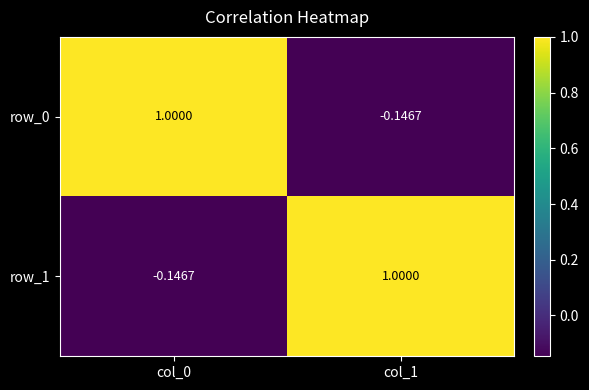

List the labels in order of row_0 value, smallest first.

col_1, col_0